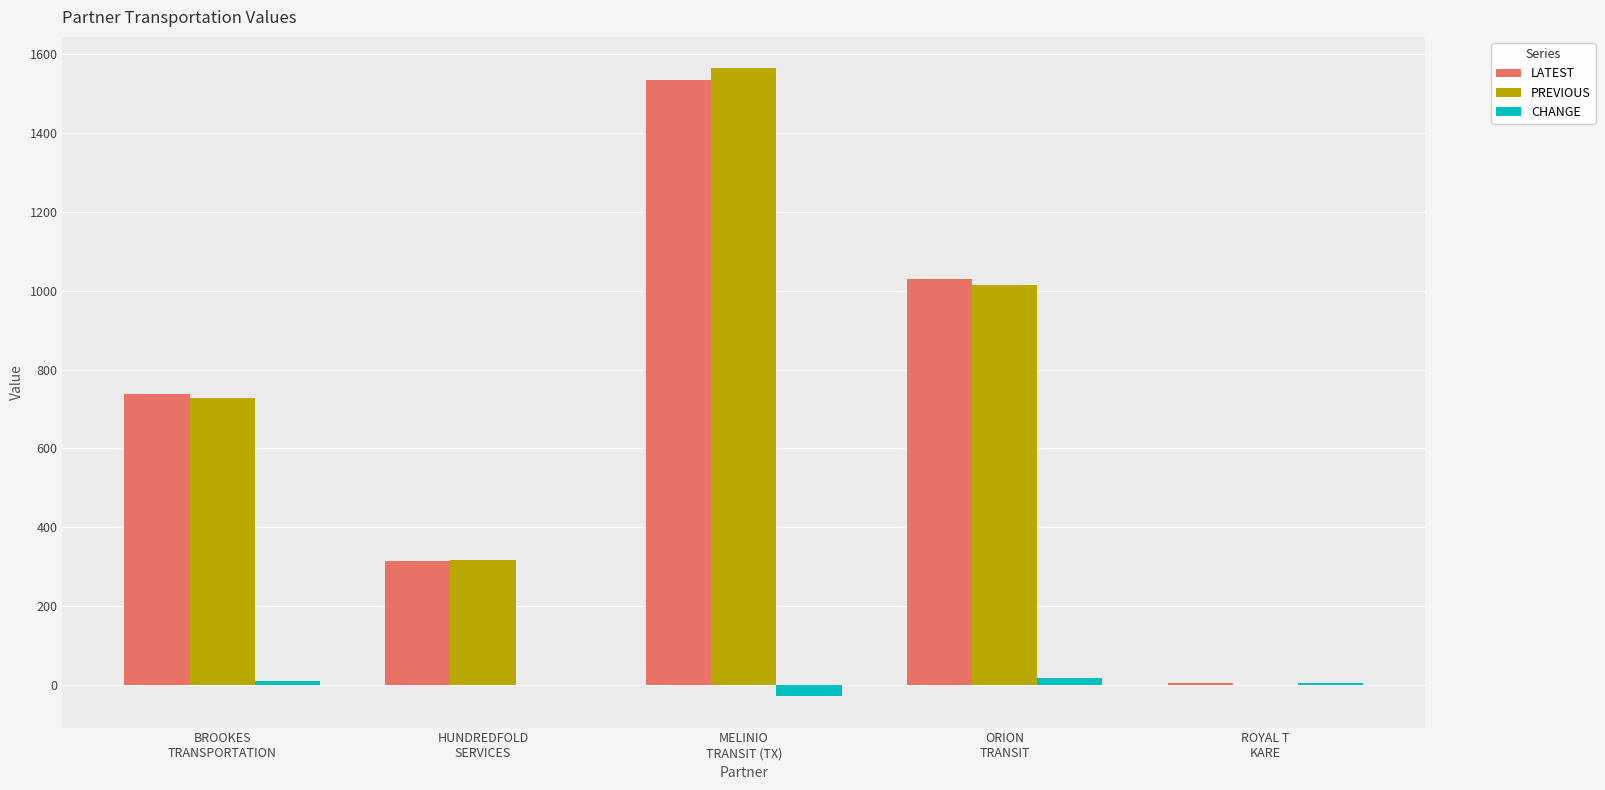

What is the greatest value displayed?

1564.8